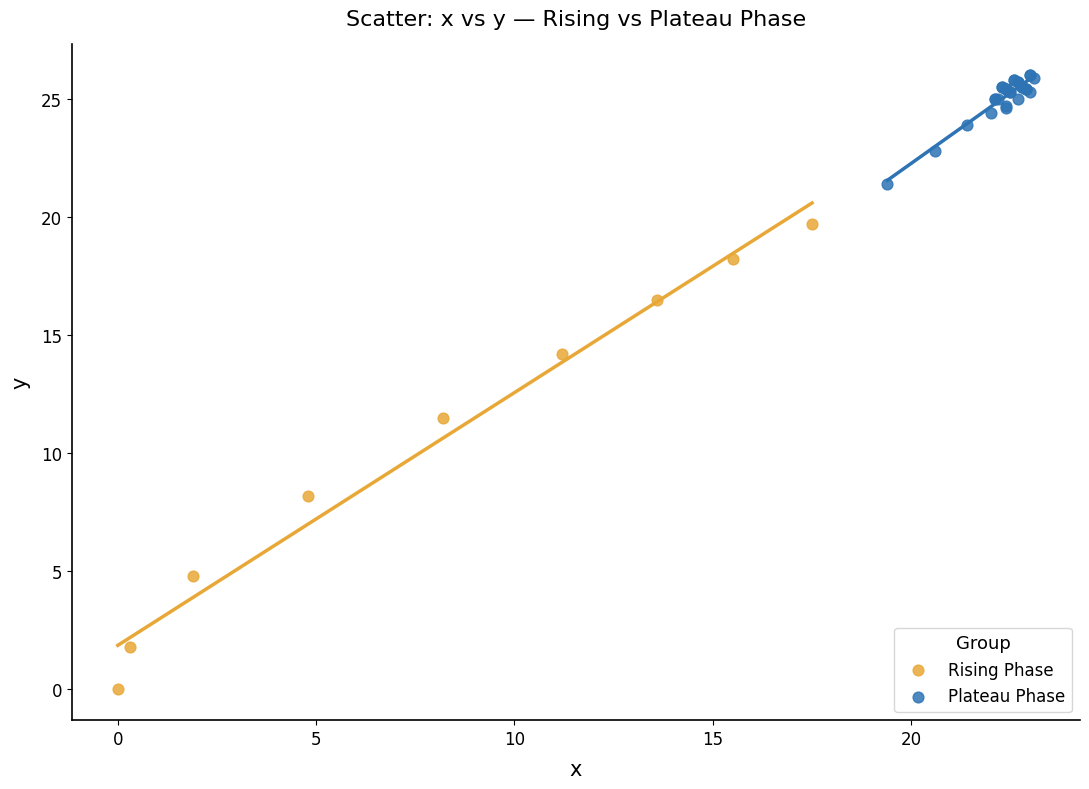

Which series reaches the minimum Y coordinate?

Rising Phase